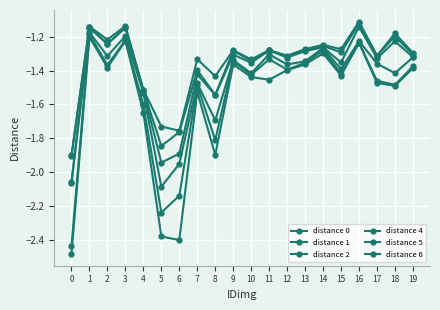

How many categories are shown in the chart?

20